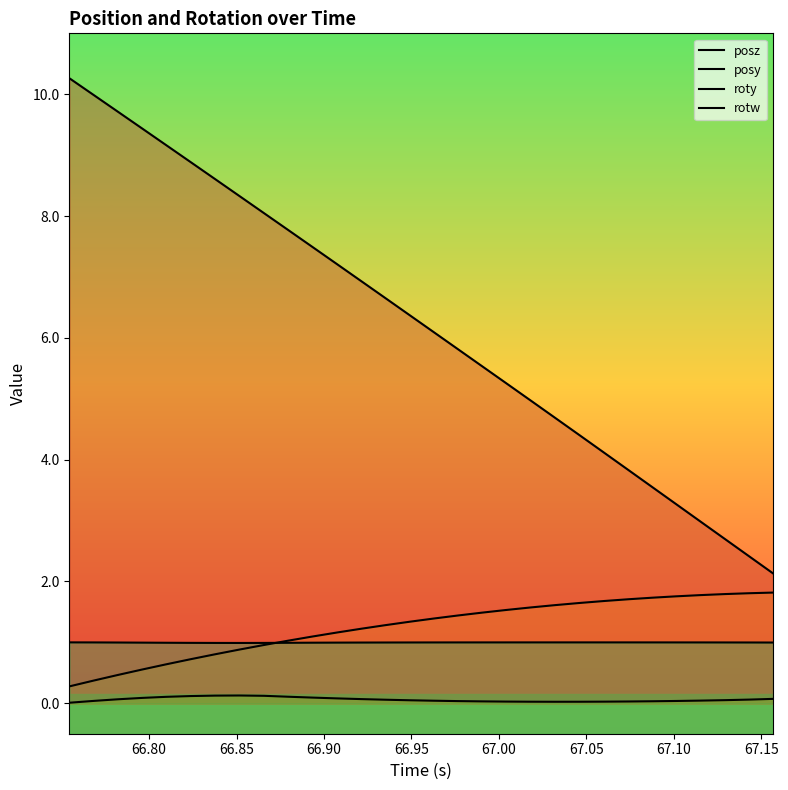

How many series are shown in this chart?

4